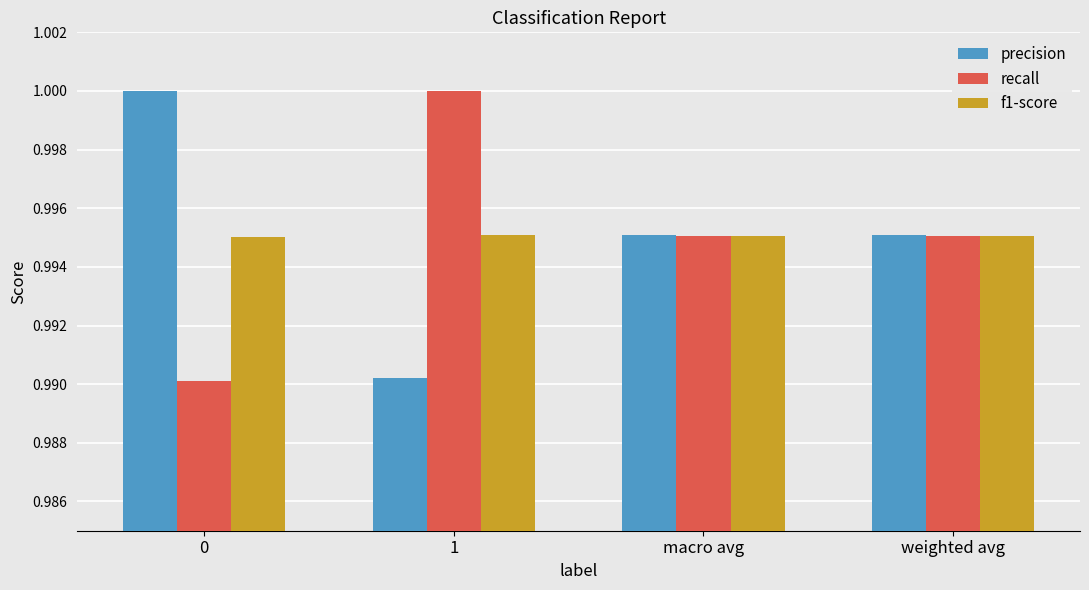

What is the sum of the recall values at weighted avg and 1?

2.0